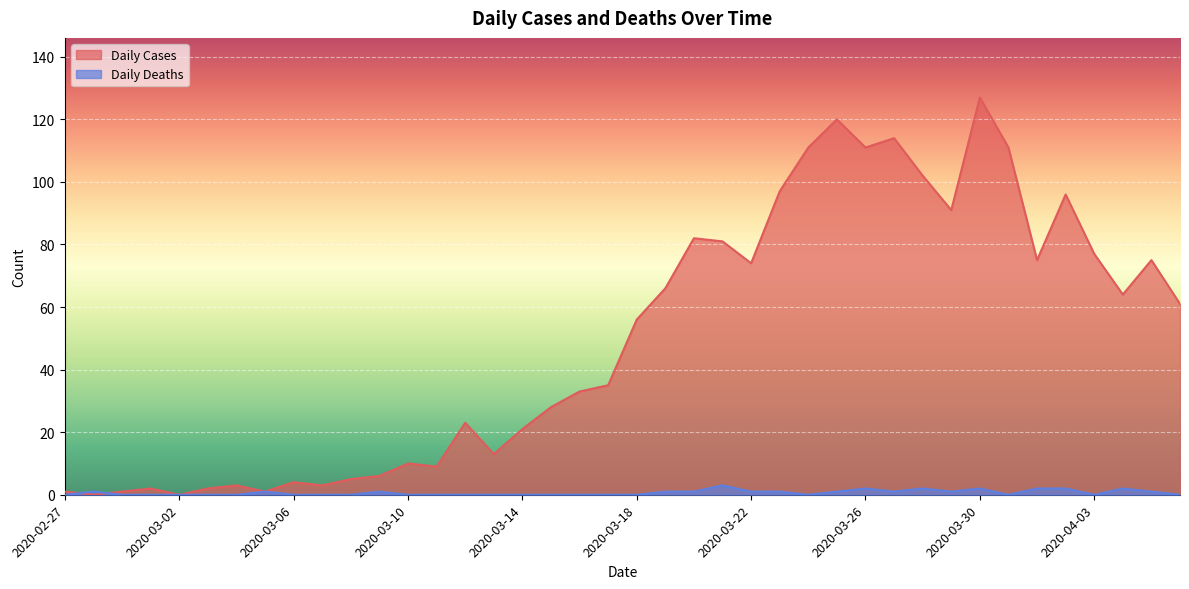

At which category does Daily Cases reach its first local peak?

2020-03-01